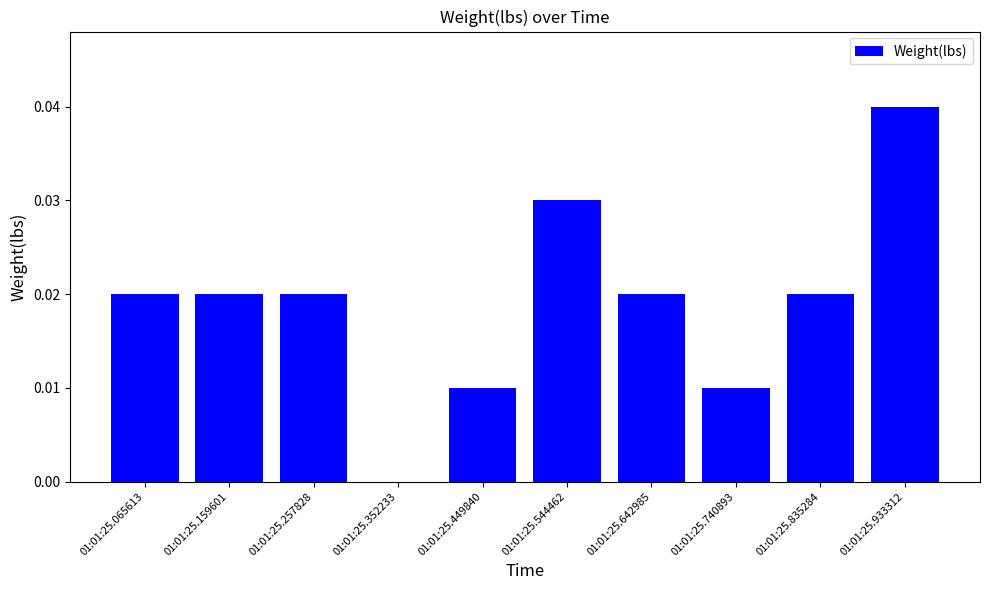

Between 01:01:25.159601 and 01:01:25.933312, which is larger?

01:01:25.933312